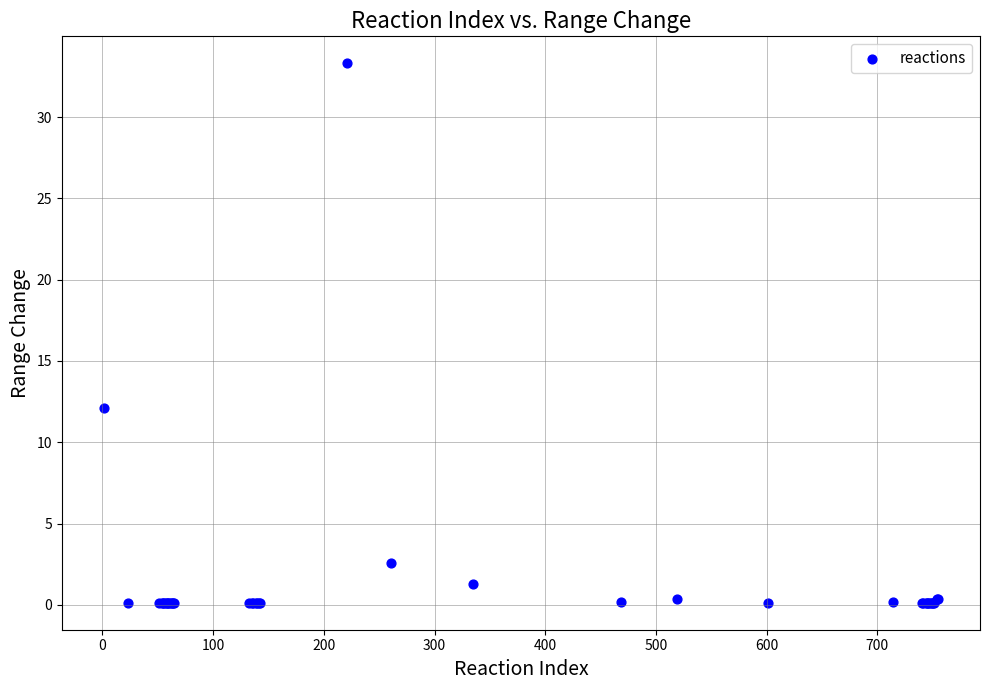

What Y value in the scatter plot is closest to 16?

12.1